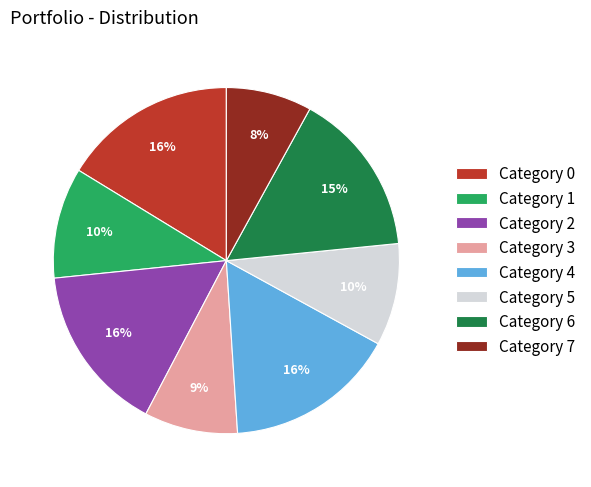

Approximately how many times larger is the value at Category 7 compared to Category 2?

0.5